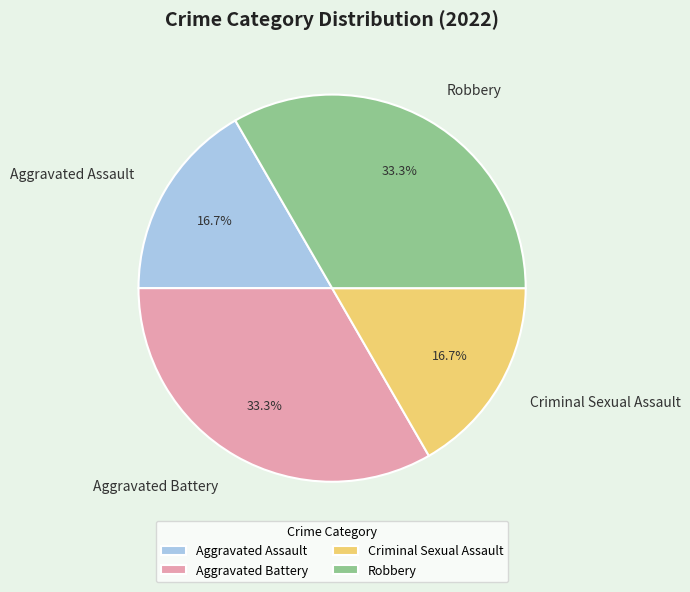

Between Aggravated Battery and Aggravated Assault, which is larger?

Aggravated Battery